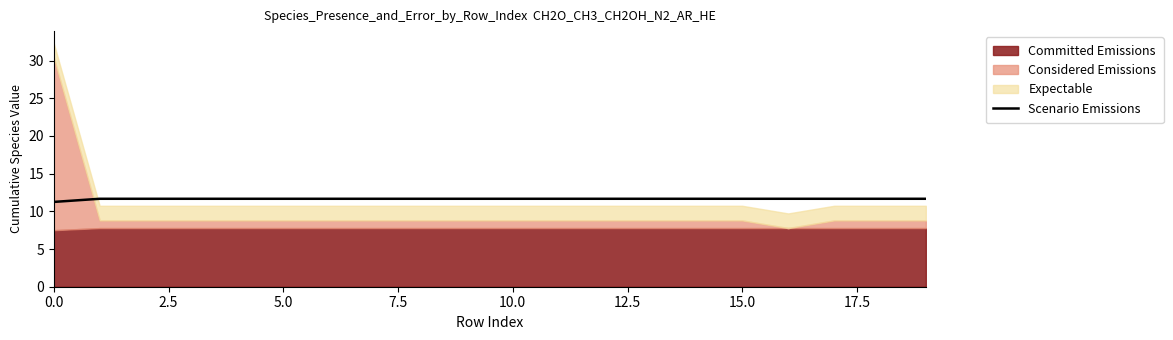

What is the ratio of the value at 16 to the value at 17?

1.0